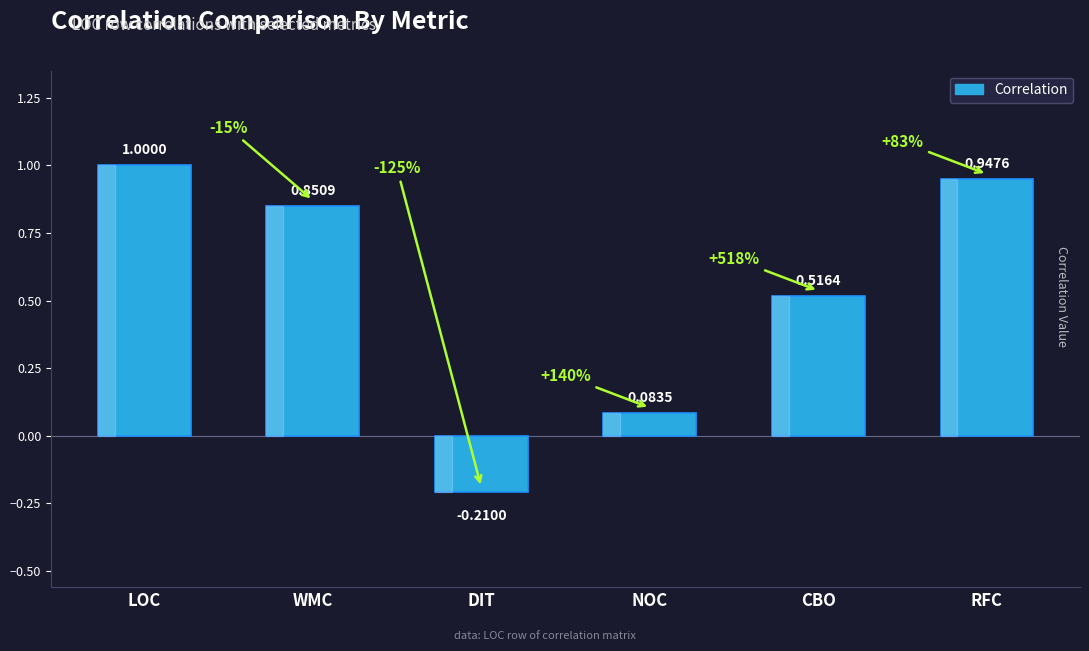

What is the sum of all values?

3.2